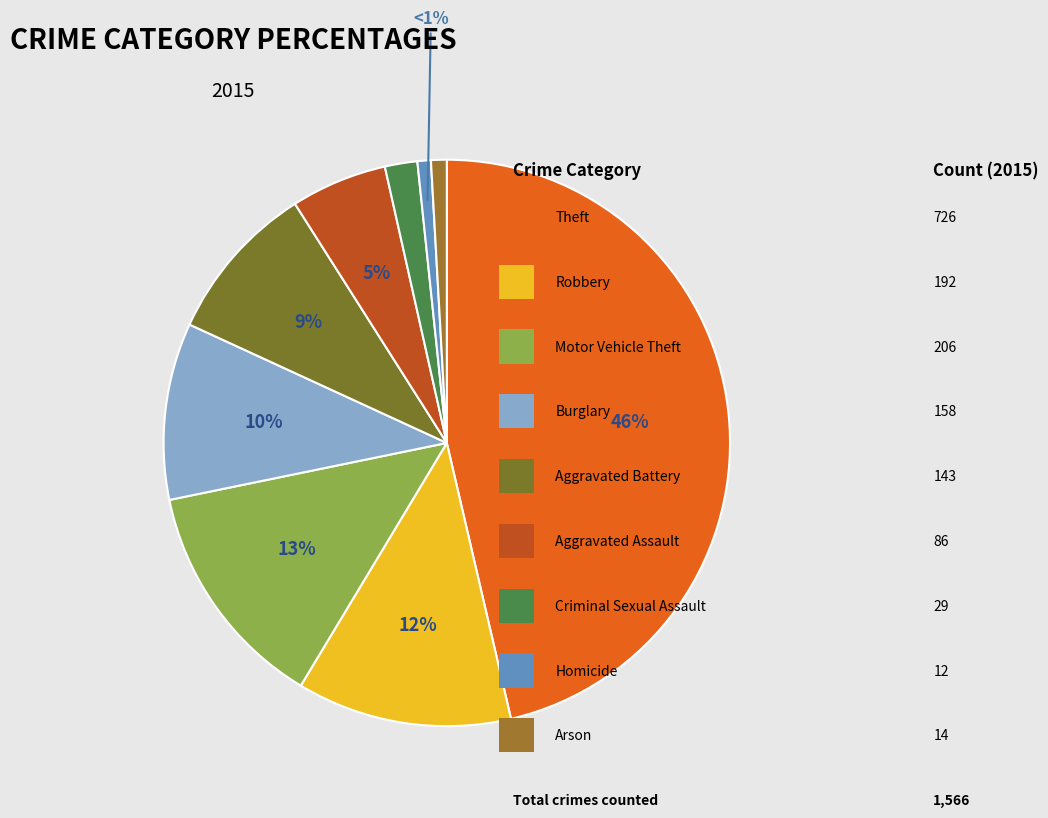

Is there any slice that represents more than half of the pie?

No